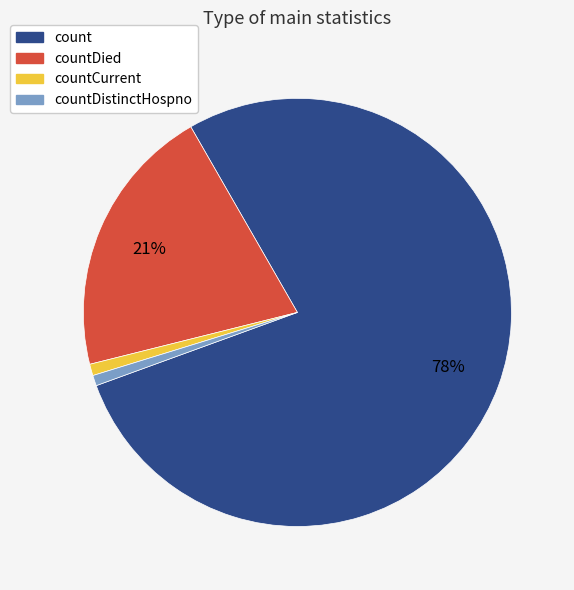

Count the number of slices in the pie.

4